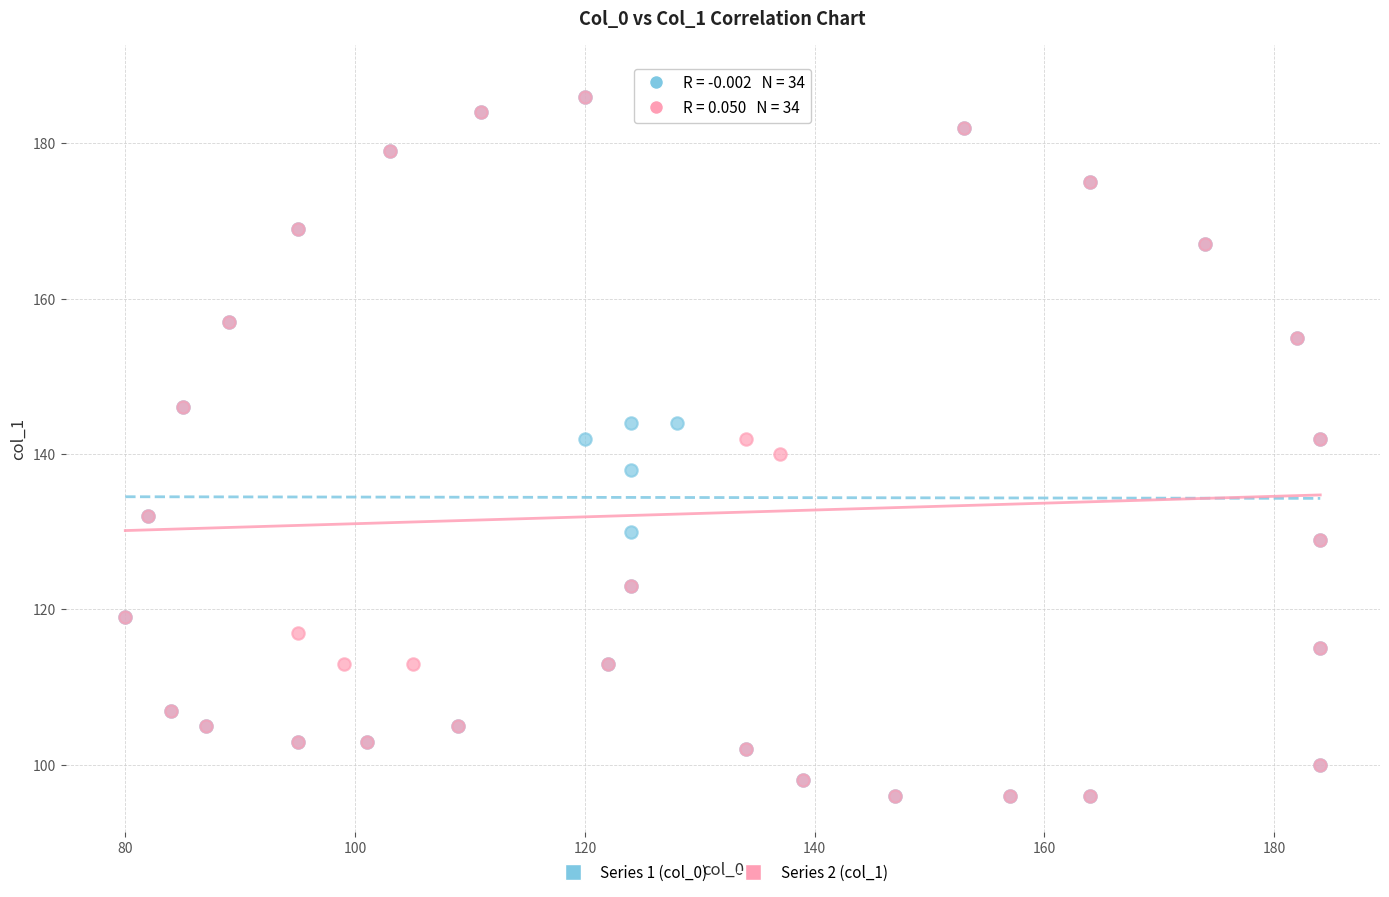

What are all the series names shown in the legend?

Series 1 (col_0), Series 2 (col_1)